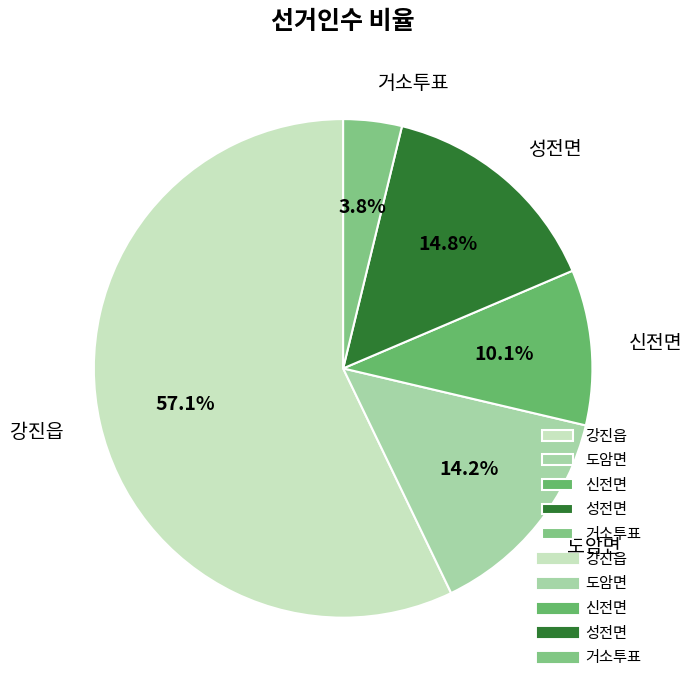

Which category accounts for the majority?

강진읍